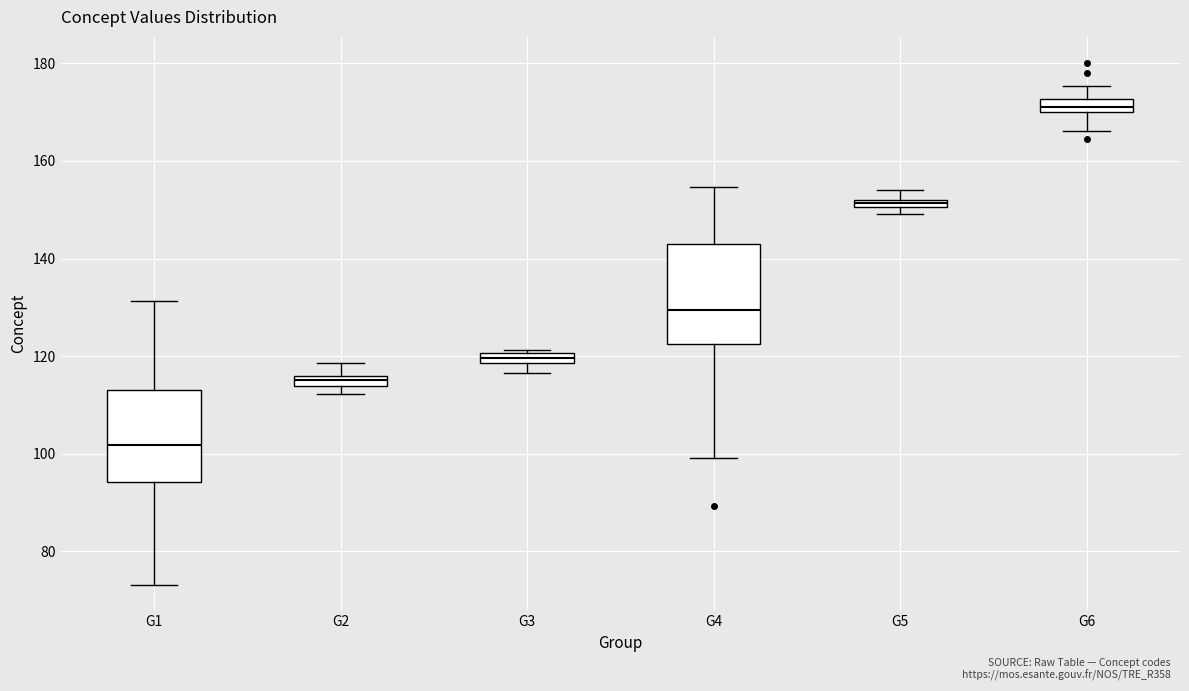

Where is the upper edge of the box for G1 on the y-axis? The values are not printed on the chart, so give them approximately, as read against the axis.

114